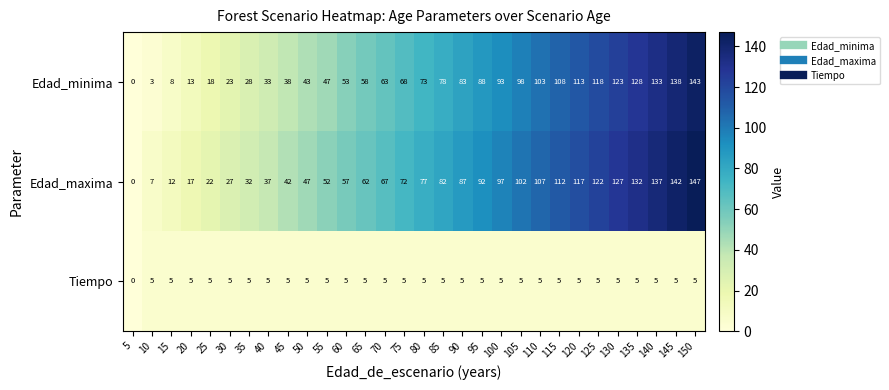

The Edad_minima series shows 59 at 45. True or false?

False